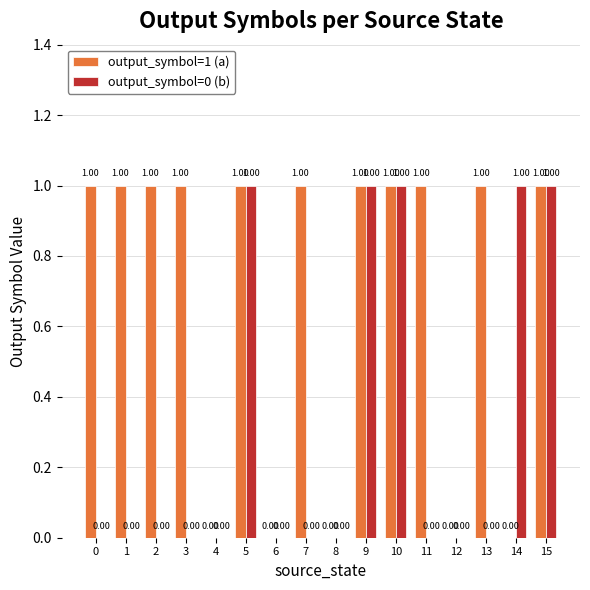

What is the sum of the output_symbol=1 (a) values at 5 and 15?

2